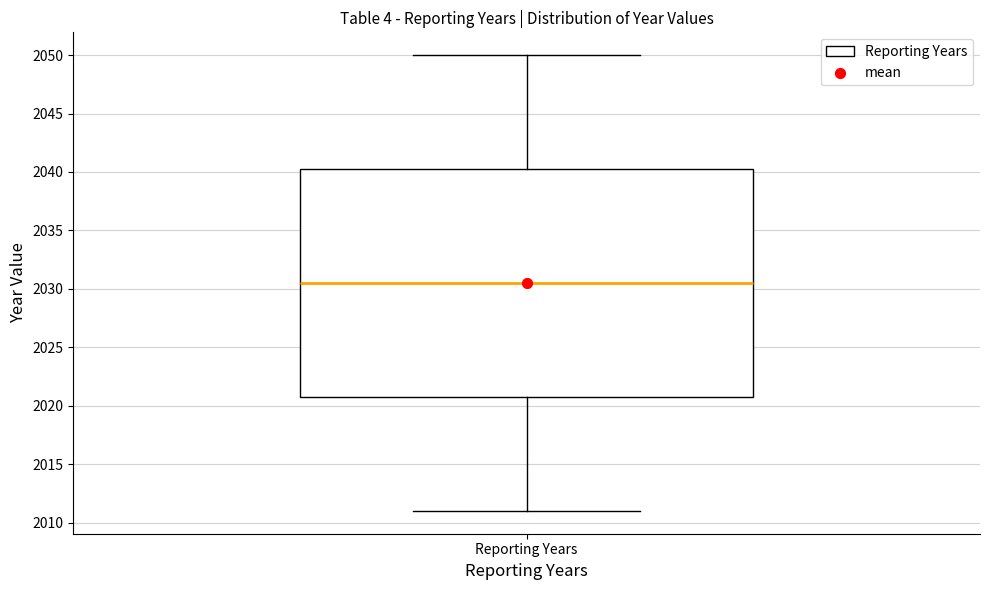

Read this box plot against the y-axis: the position of the median line, the range covered by the box, and the ends of both whiskers. The values are not printed on the chart, so give them approximately, as read against the axis.

median 2030.5, box 2021.0 to 2040.5, whiskers 2011.0 to 2050.0